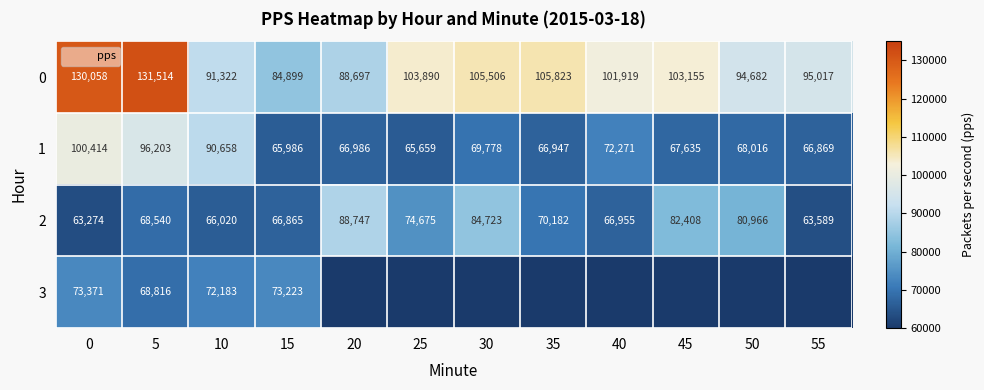

What is the difference between the second highest and minimum values in the row_2 series?

21449.6